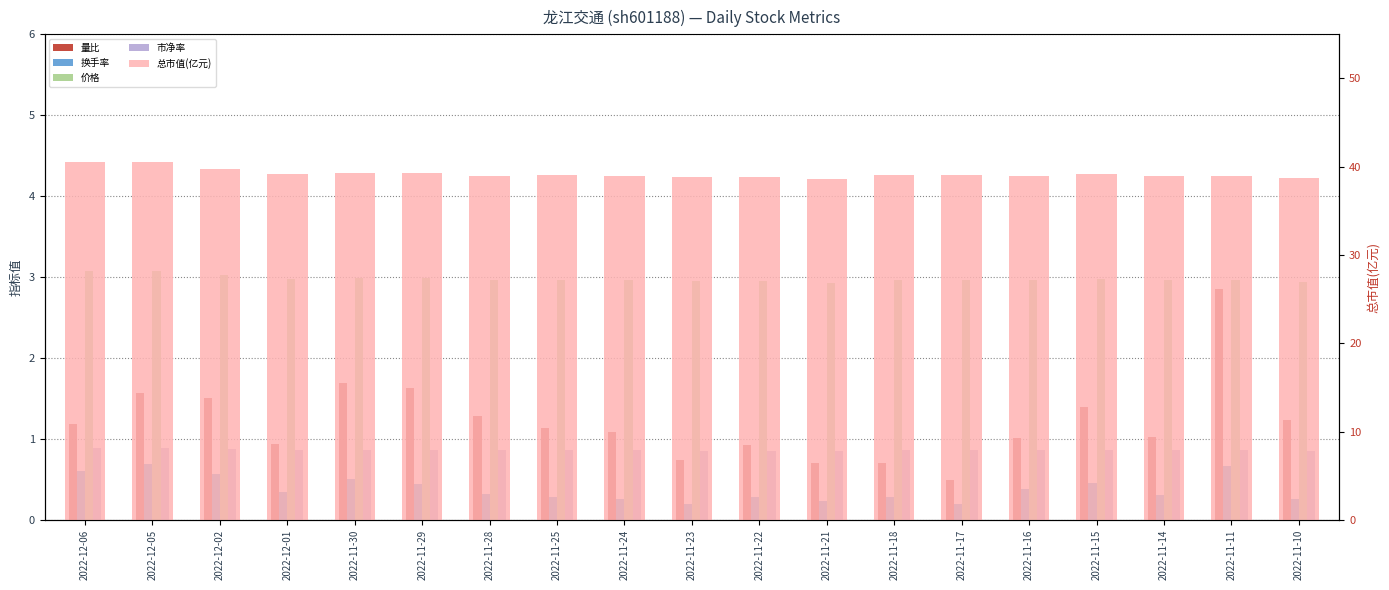

What is the average value of the 价格 series?

3.0